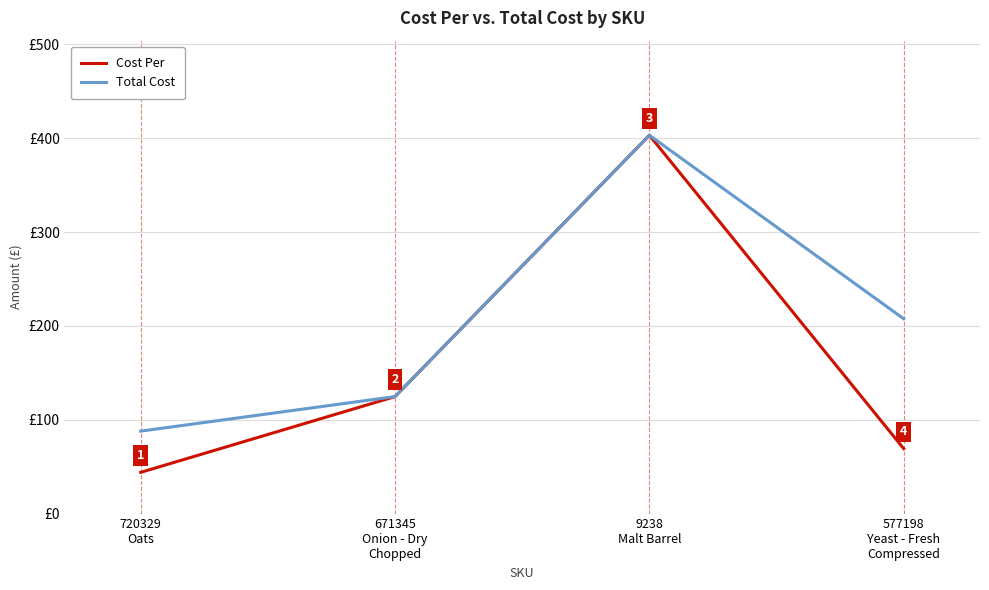

True or false: Total Cost has more than 2 interior local peaks.

False